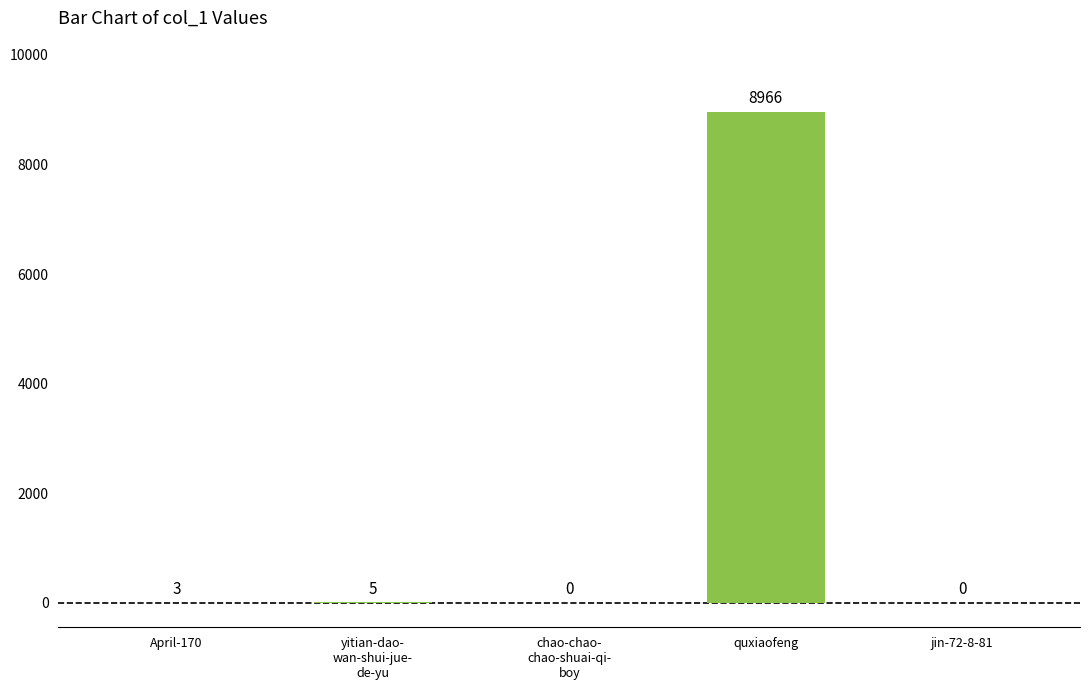

How many values are above zero?

3